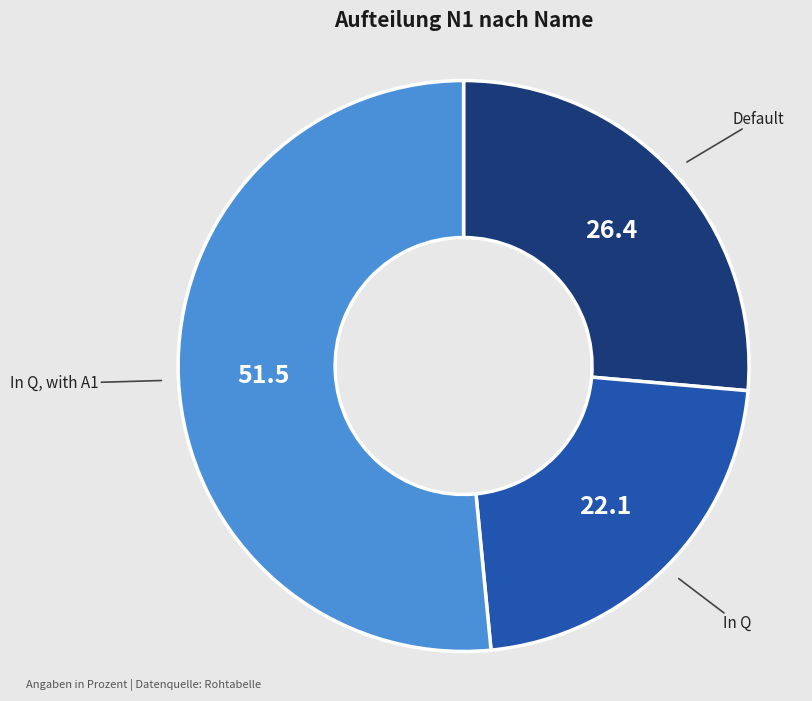

Is there a majority slice in this chart?

Yes